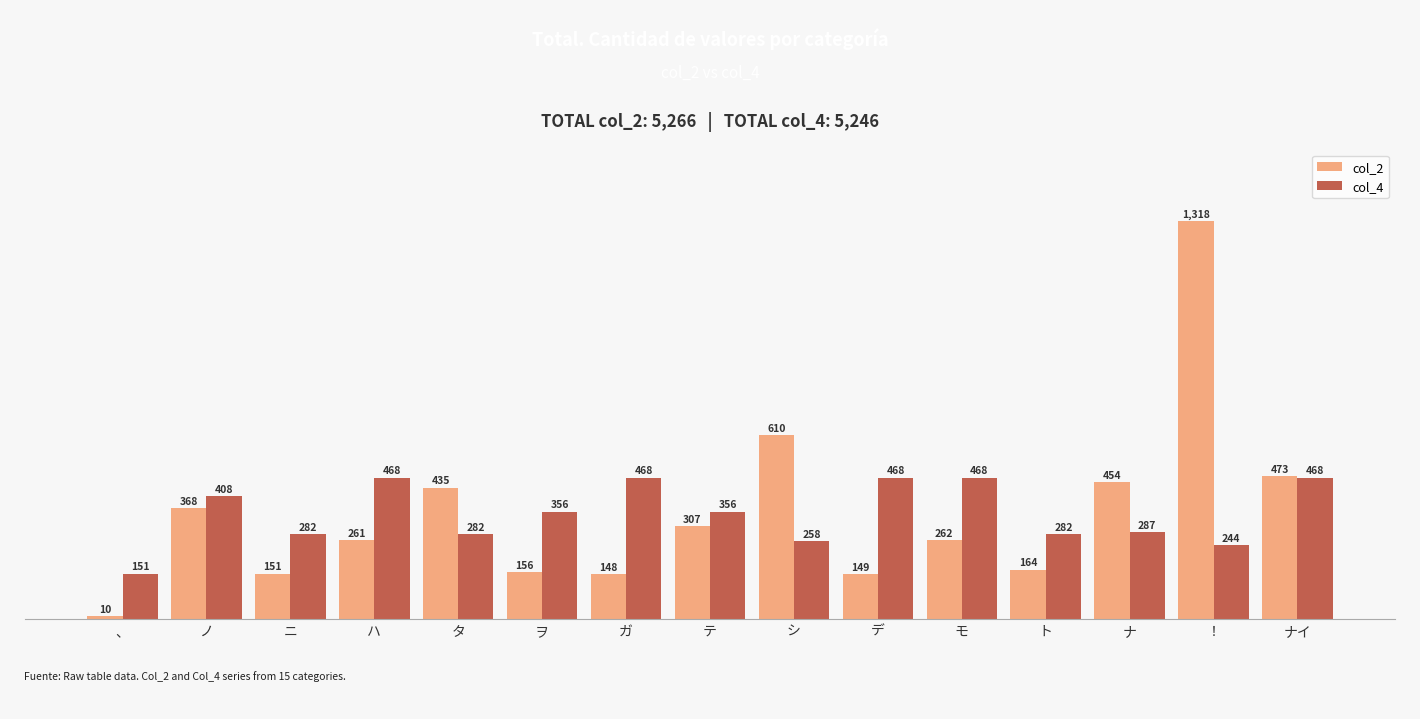

True or false: col_2 has a value of 2085 at ！.

False